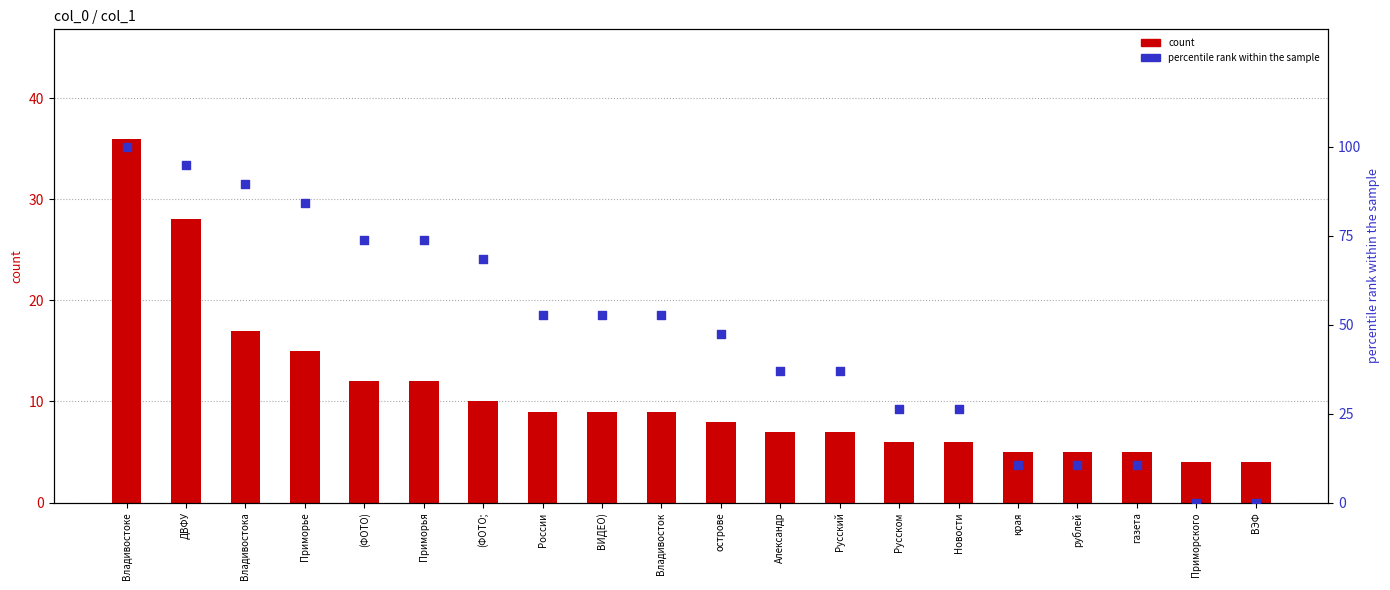

Which series has the largest total across all categories?

percentile rank within the sample